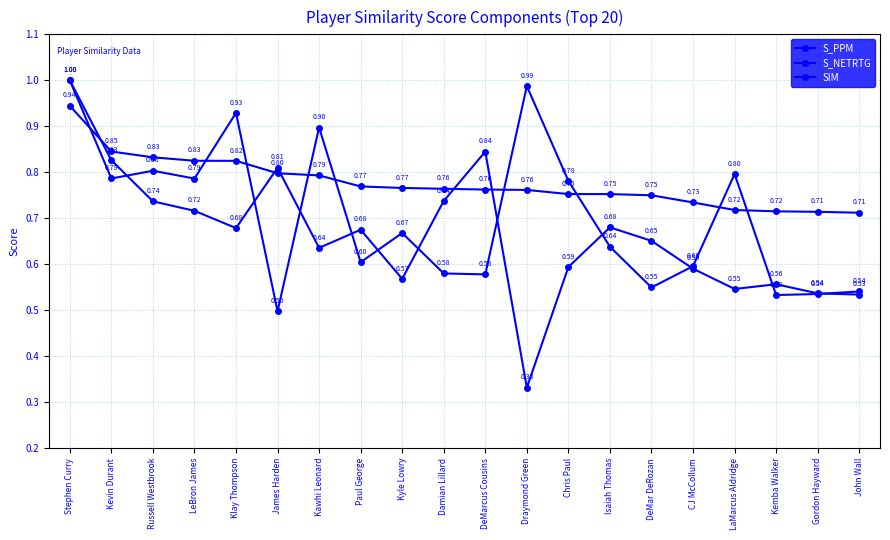

How many distinct data groups are displayed?

3